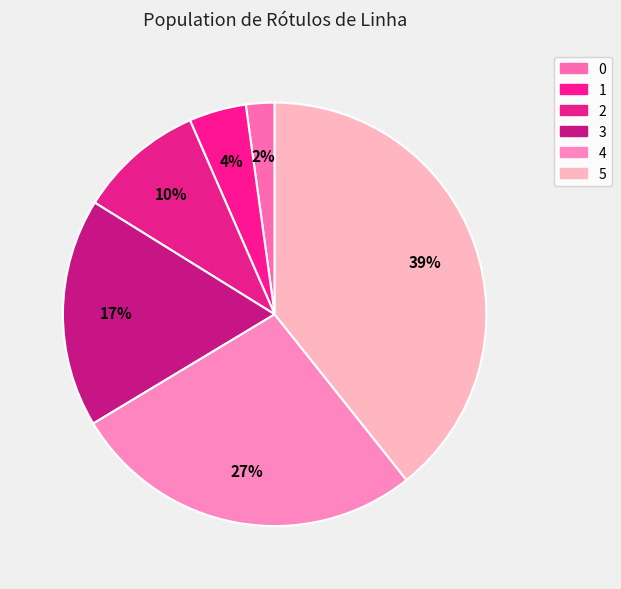

Count the number of slices in the pie.

6